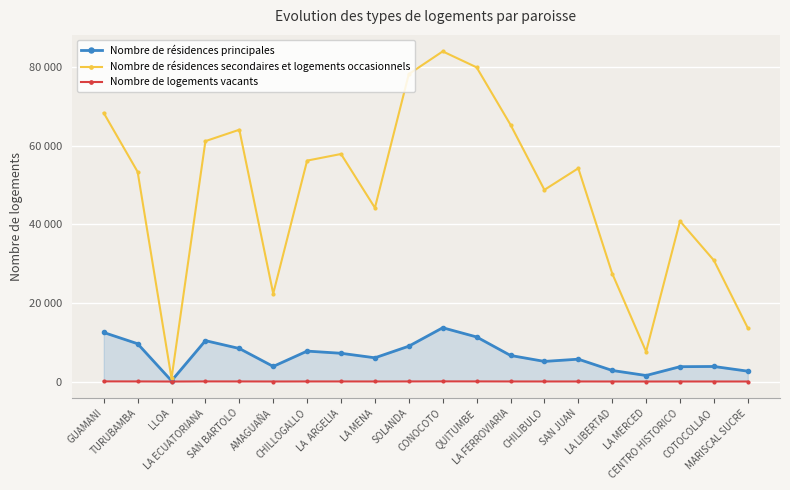

What is the difference between the maximum and minimum values in the Nombre de résidences secondaires et logements occasionnels series?

83227.0